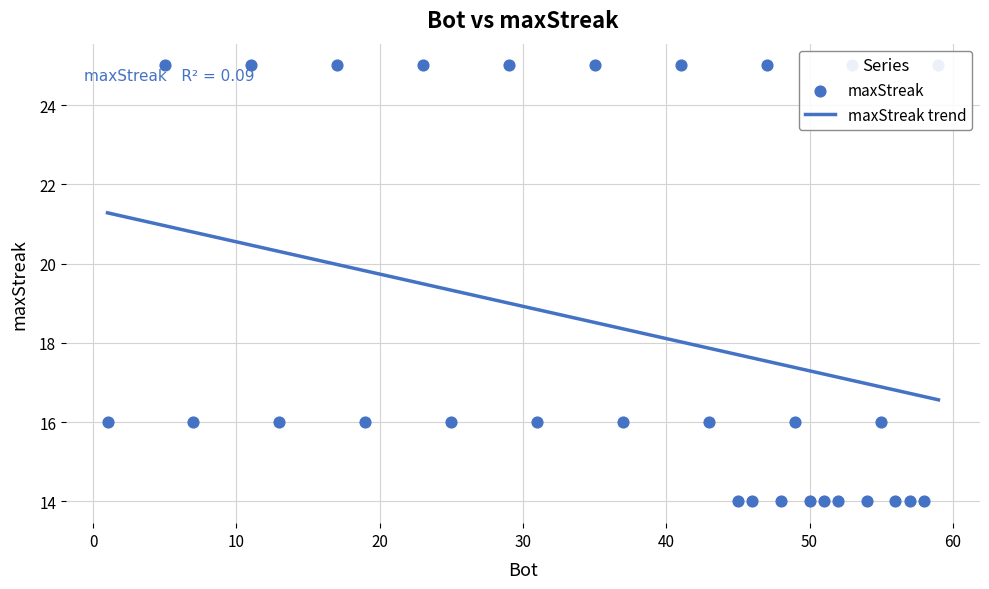

What is the change in value from 11 to 54?

-11